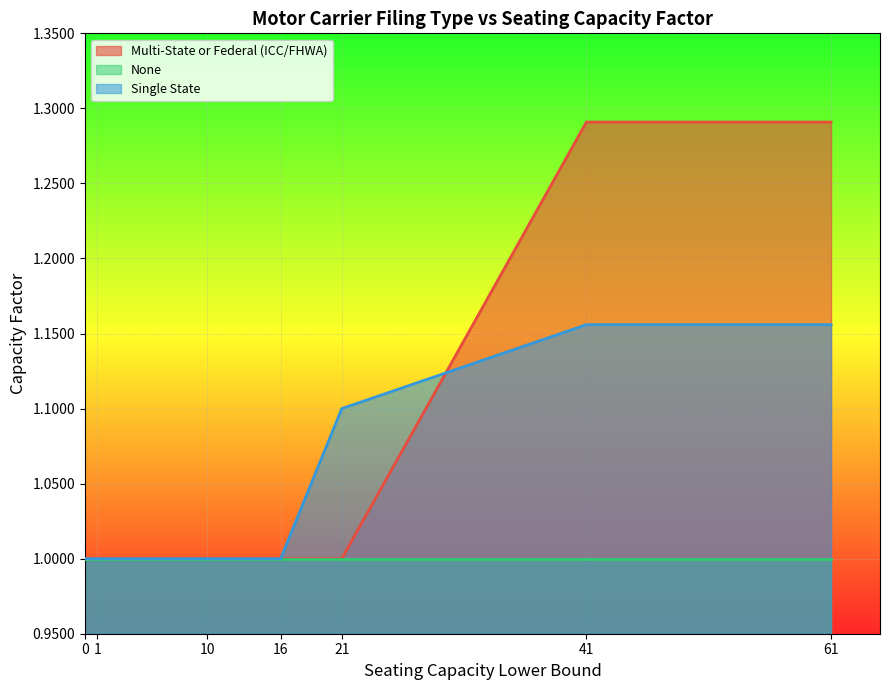

What is the maximum value for Multi-State or Federal (ICC/FHWA)?

1.3